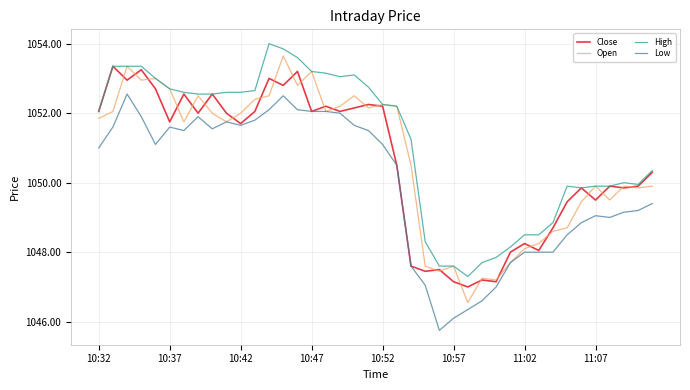

What is the greatest value displayed?

1054.0